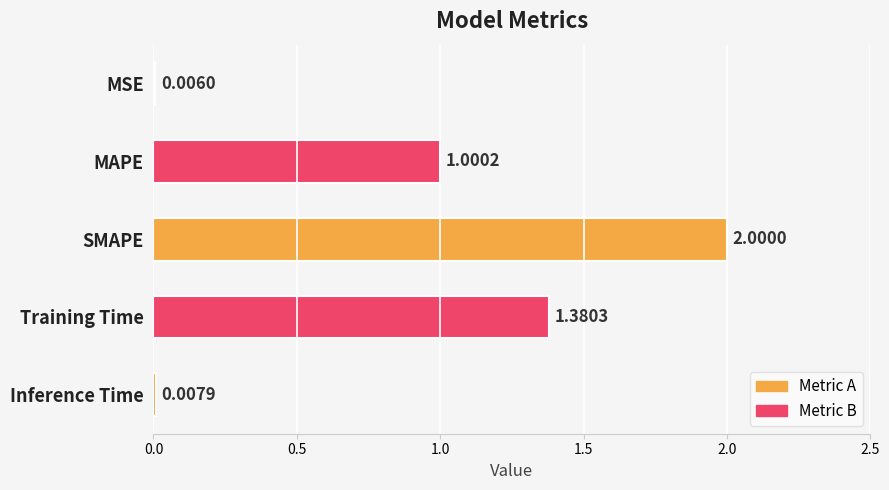

What is the change in value from Training Time to Inference Time?

-1.4